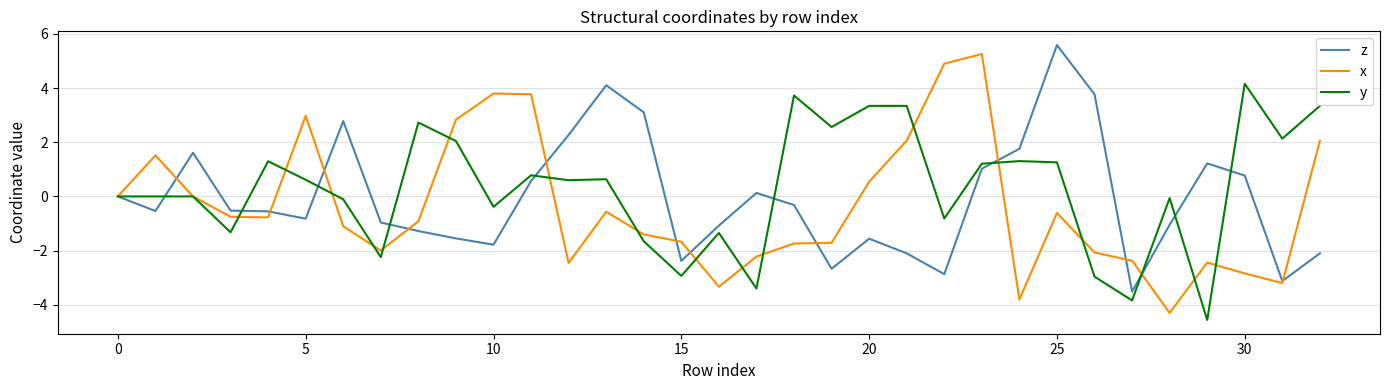

What is the difference between the maximum and minimum values in the y series?

8.7